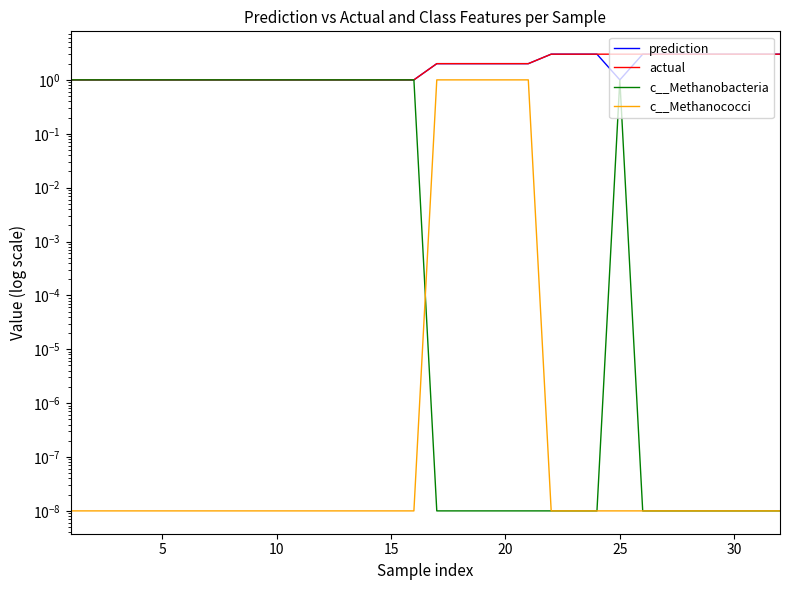

True or false: actual and c__Methanobacteria cross at least once.

False